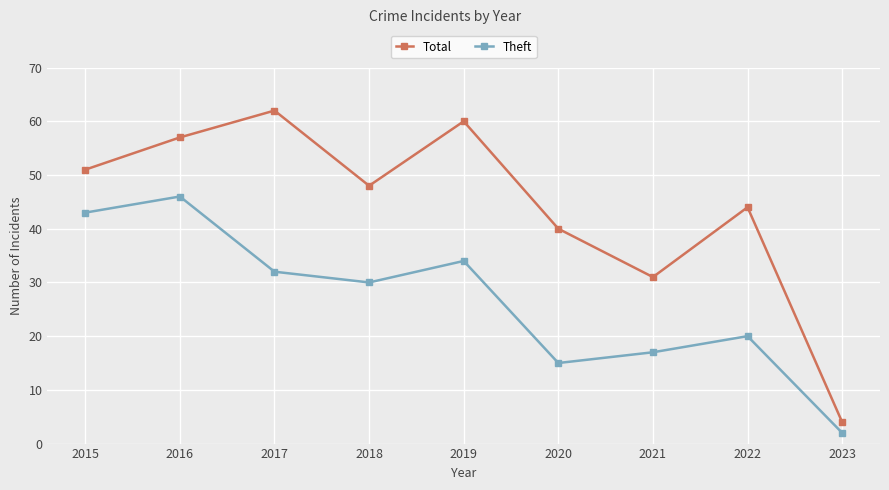

True or false: Total has a value of 48 at 2018.

True